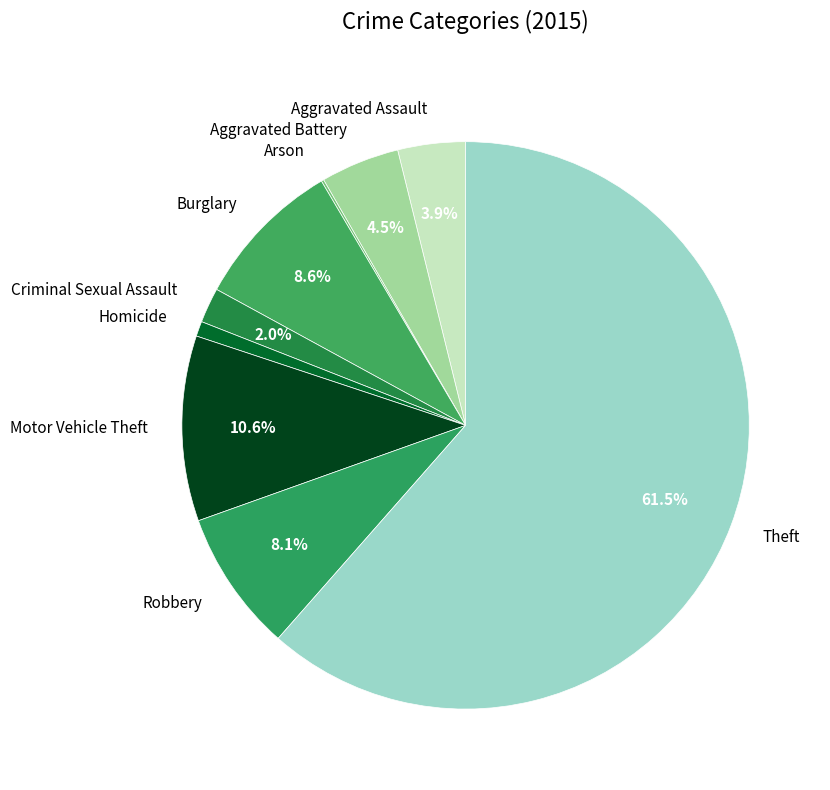

What percentage do Burglary and Theft together represent?

70.0%